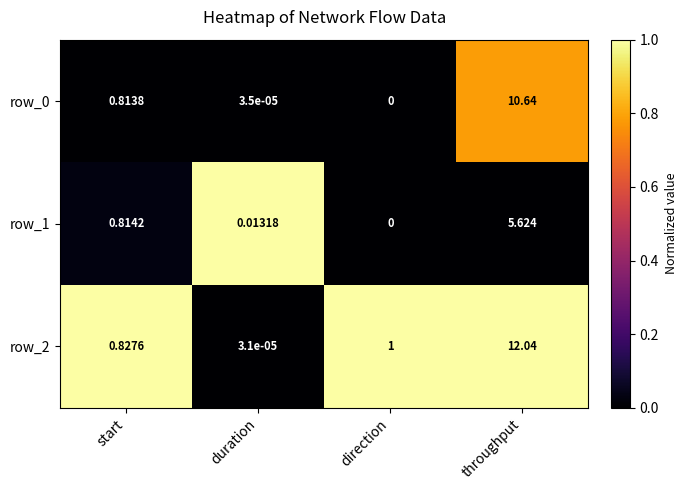

Rank the categories by row_2 value from highest to lowest.

throughput, direction, start, duration